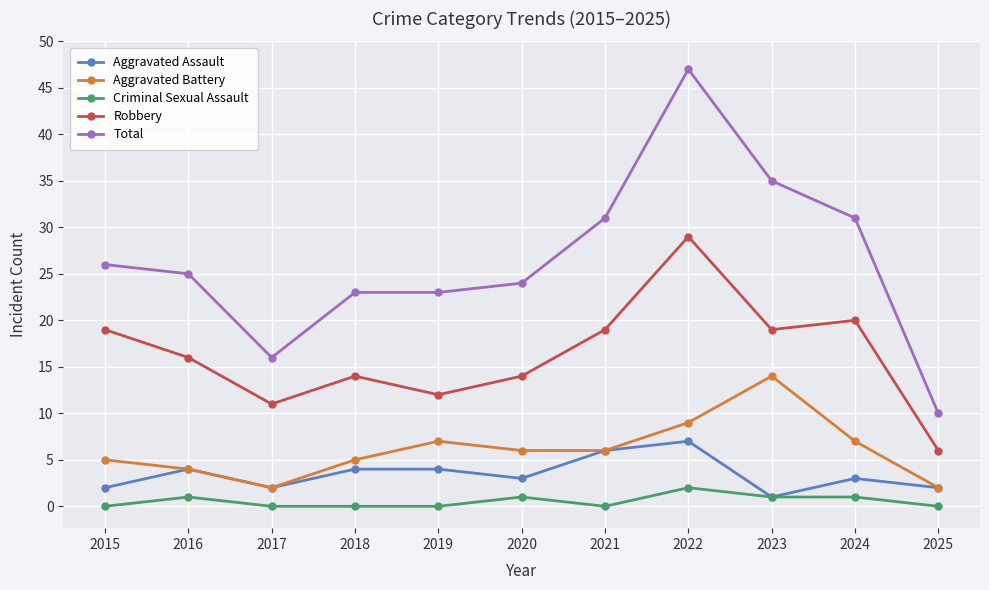

What is the difference between the maximum and minimum values in the Aggravated Battery series?

12